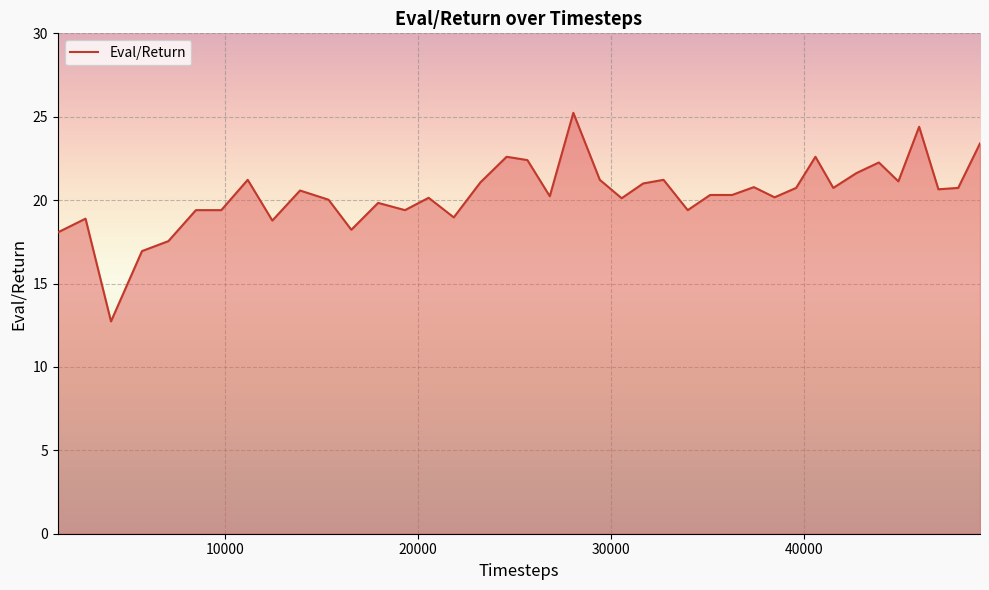

True or false: there are more than 2 points higher than both neighbors.

True